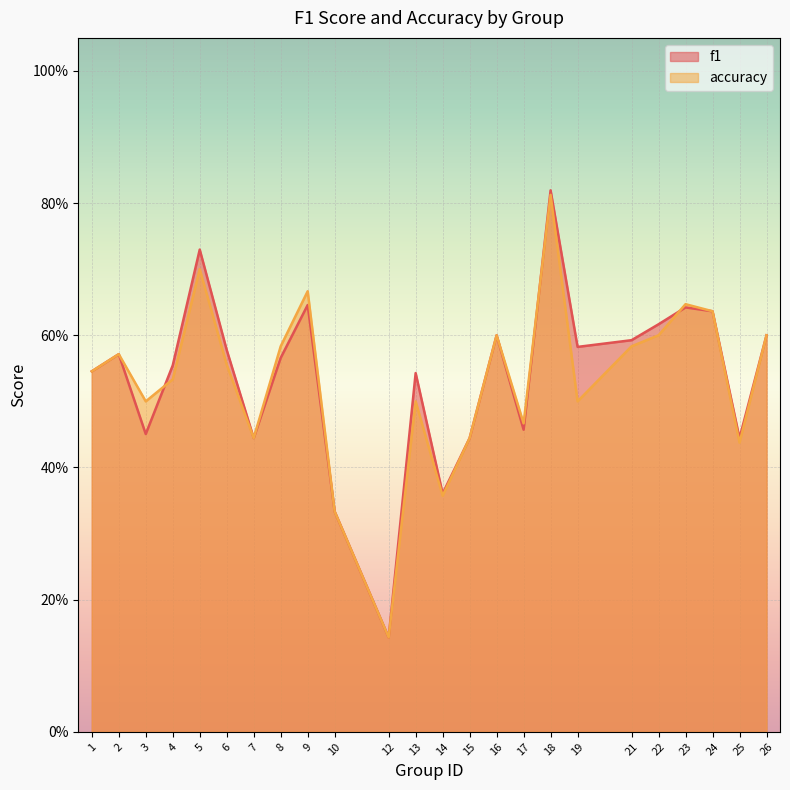

The f1 series shows 0.9 at 8. True or false?

False